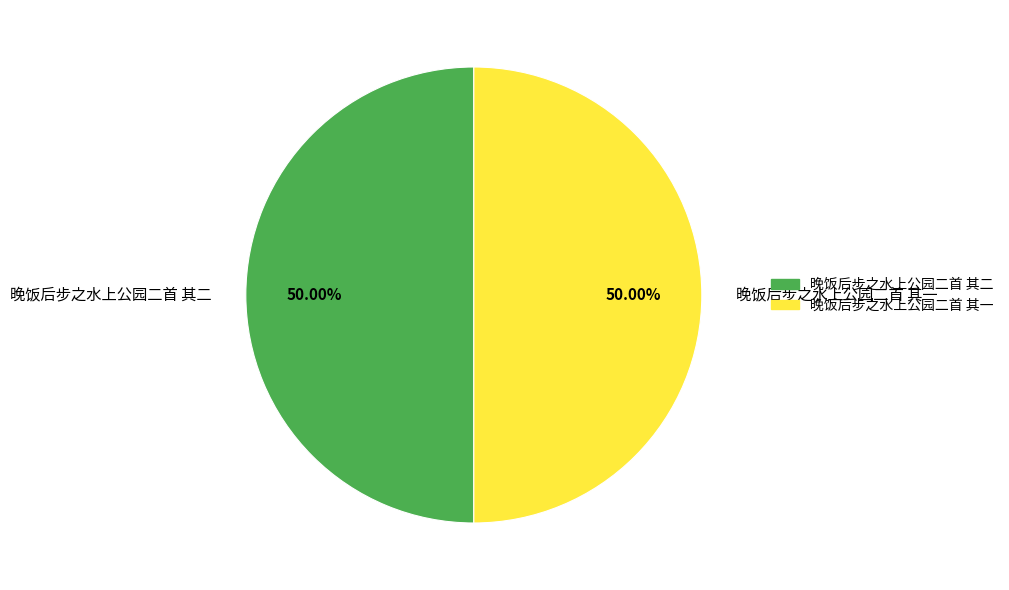

What percentage is the 晚饭后步之水上公园二首 其二 slice, to the nearest percent?

50%